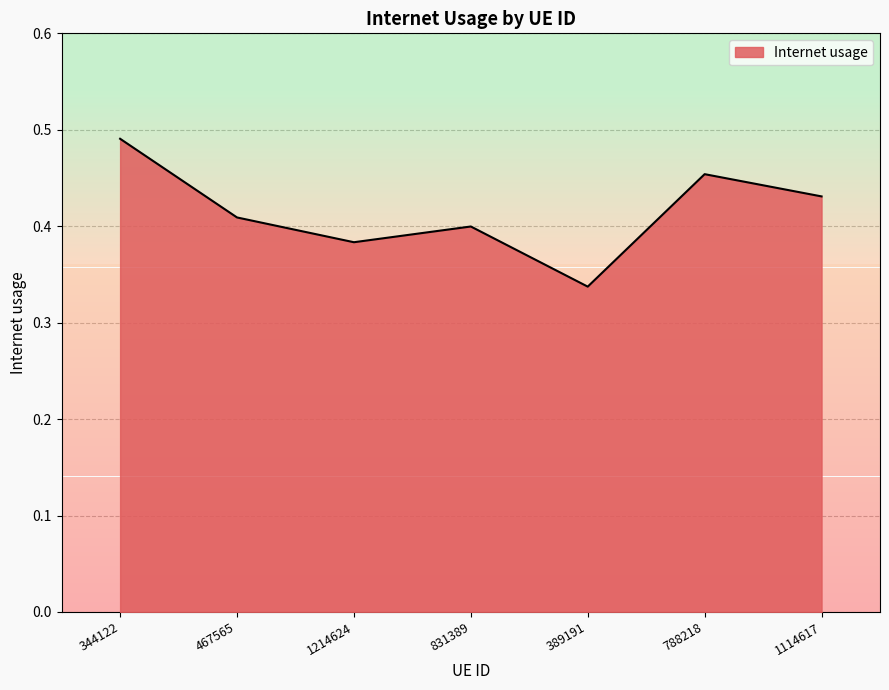

True or false: the data shows 0.4 at 467565.

True